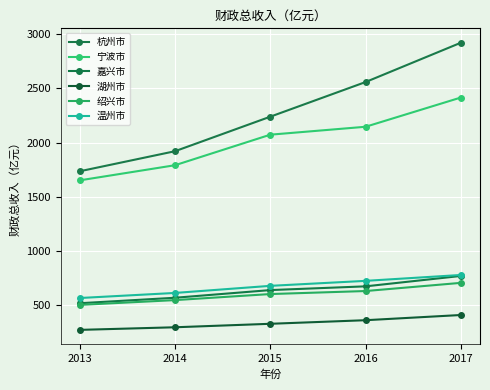

What is the difference between the 杭州市 values at 2017 and 2013?

1186.3